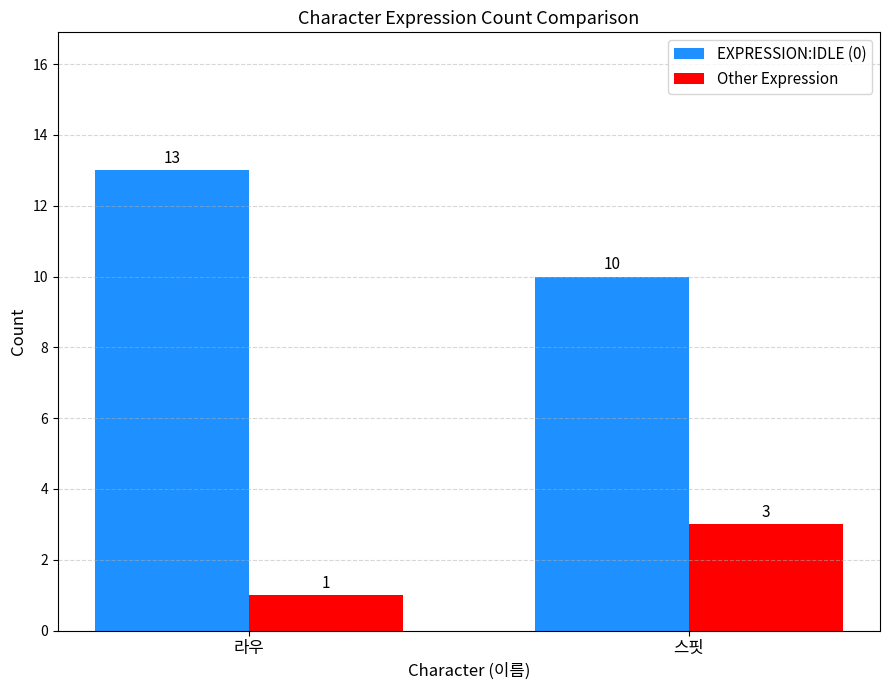

Reading left to right, what are all the values shown in this chart?

EXPRESSION:IDLE (0): 라우=13	스핏=10
Other Expression: 라우=1	스핏=3